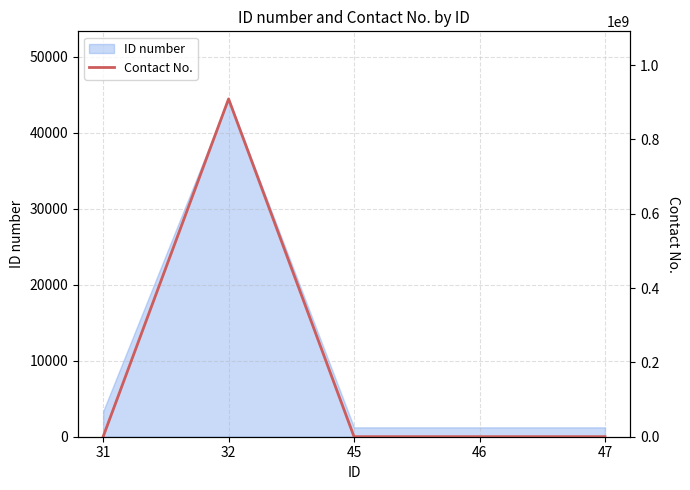

What is the maximum value shown in the chart?

909090909